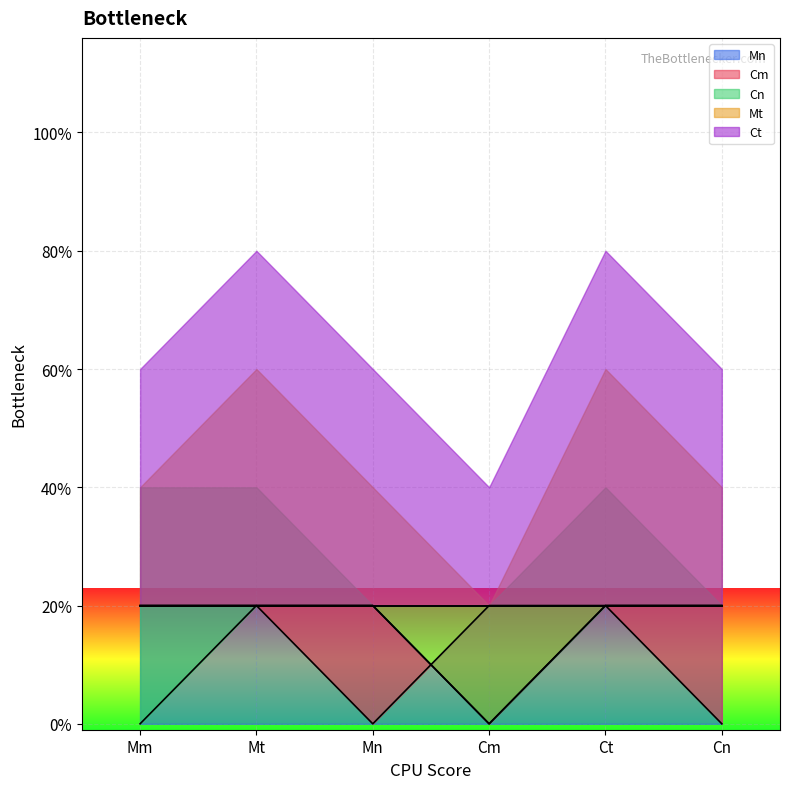

How many data points in Mn are less than 1?

1